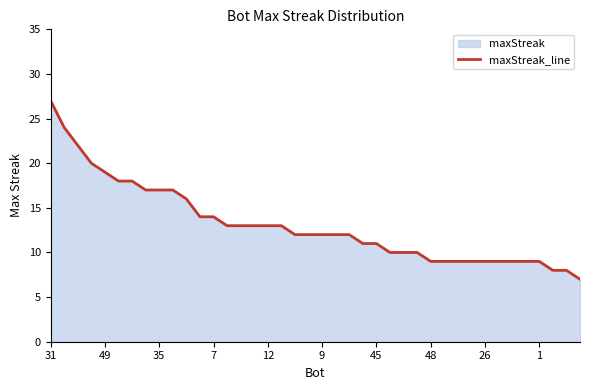

At which category does the chart reach its peak across all series?

31